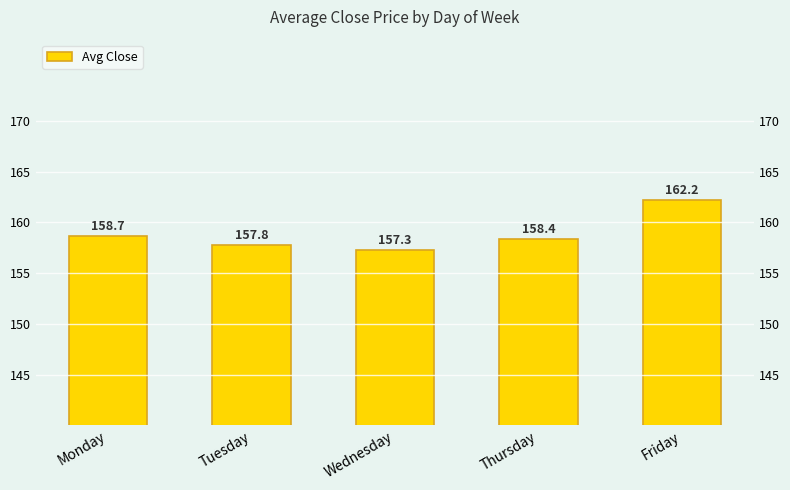

Reading right to left, extract all data points from this chart.

162.2	158.4	157.3	157.8	158.7